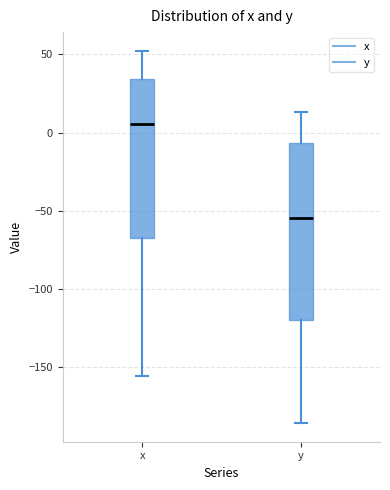

Where does the upper whisker of the box for y end on the y-axis? The values are not printed on the chart, so give them approximately, as read against the axis.

15